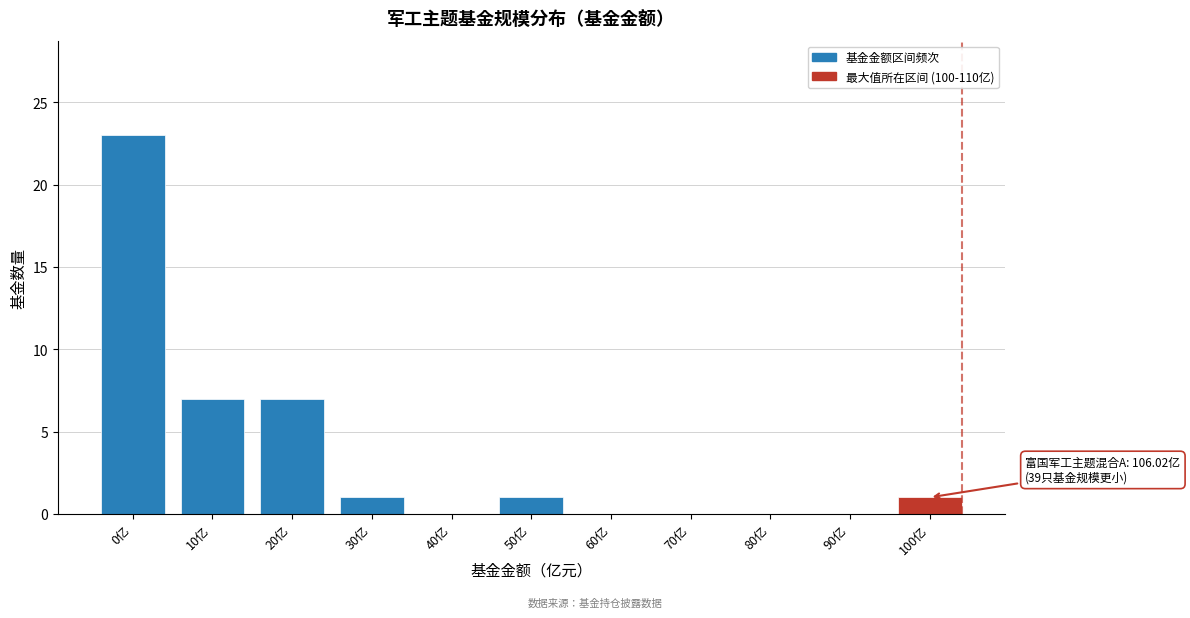

Reading left to right, list all the values displayed in this chart.

0亿=23	10亿=7	20亿=7	30亿=1	40亿=0	50亿=1	60亿=0	70亿=0	80亿=0	90亿=0	100亿=1